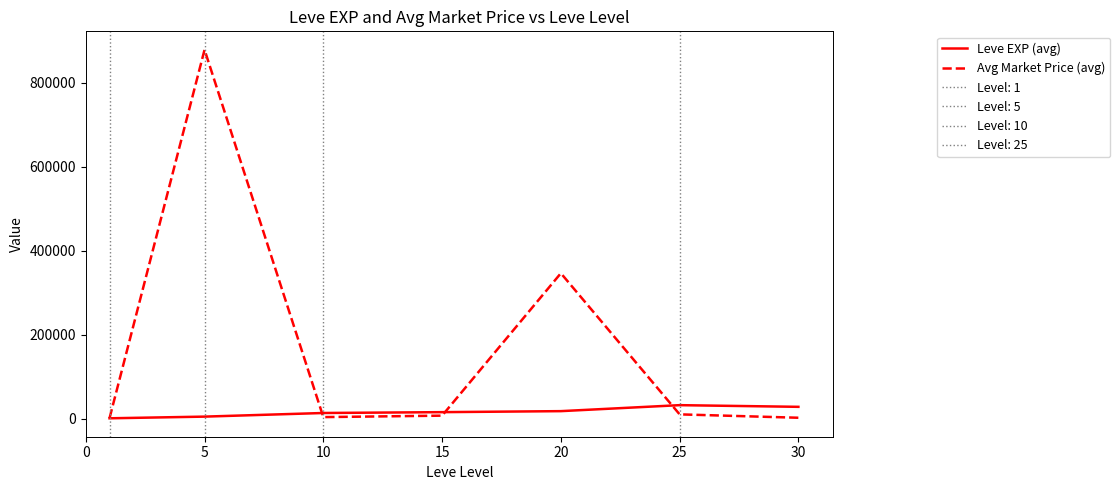

How many lines are shown in the chart?

2